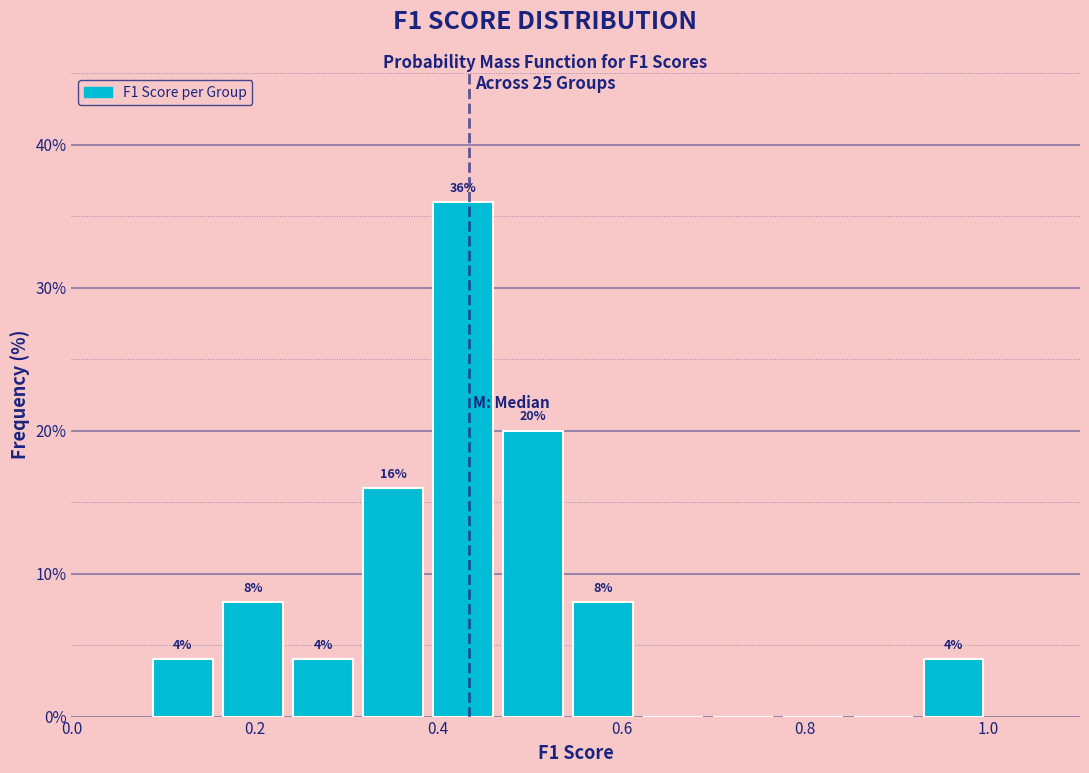

Read against the x-axis, roughly where is the centre of the tallest bar?

0.42